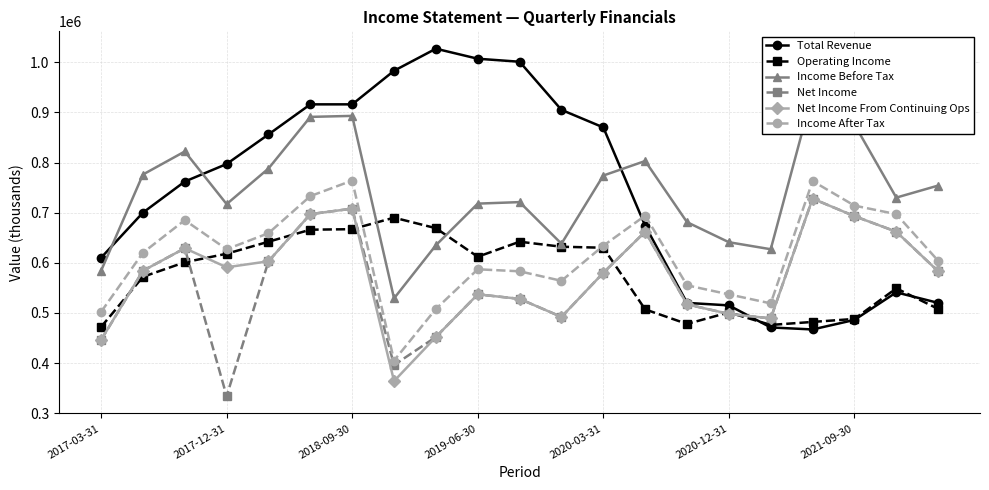

Does the chart display data point markers on the line(s)?

Yes